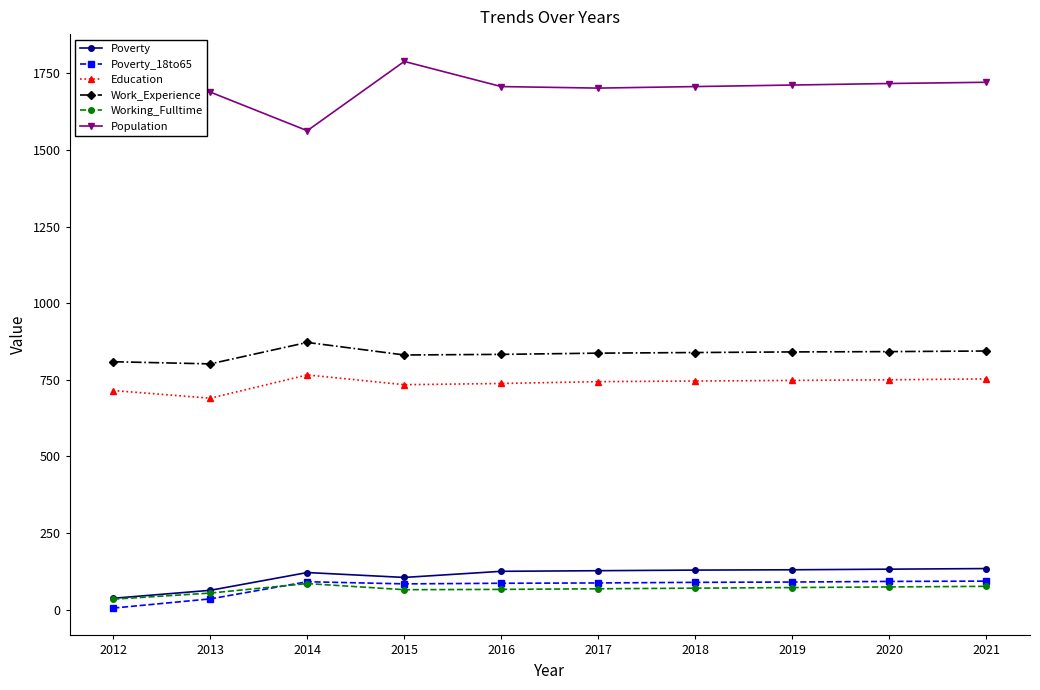

Which series has the widest spread of values?

Population